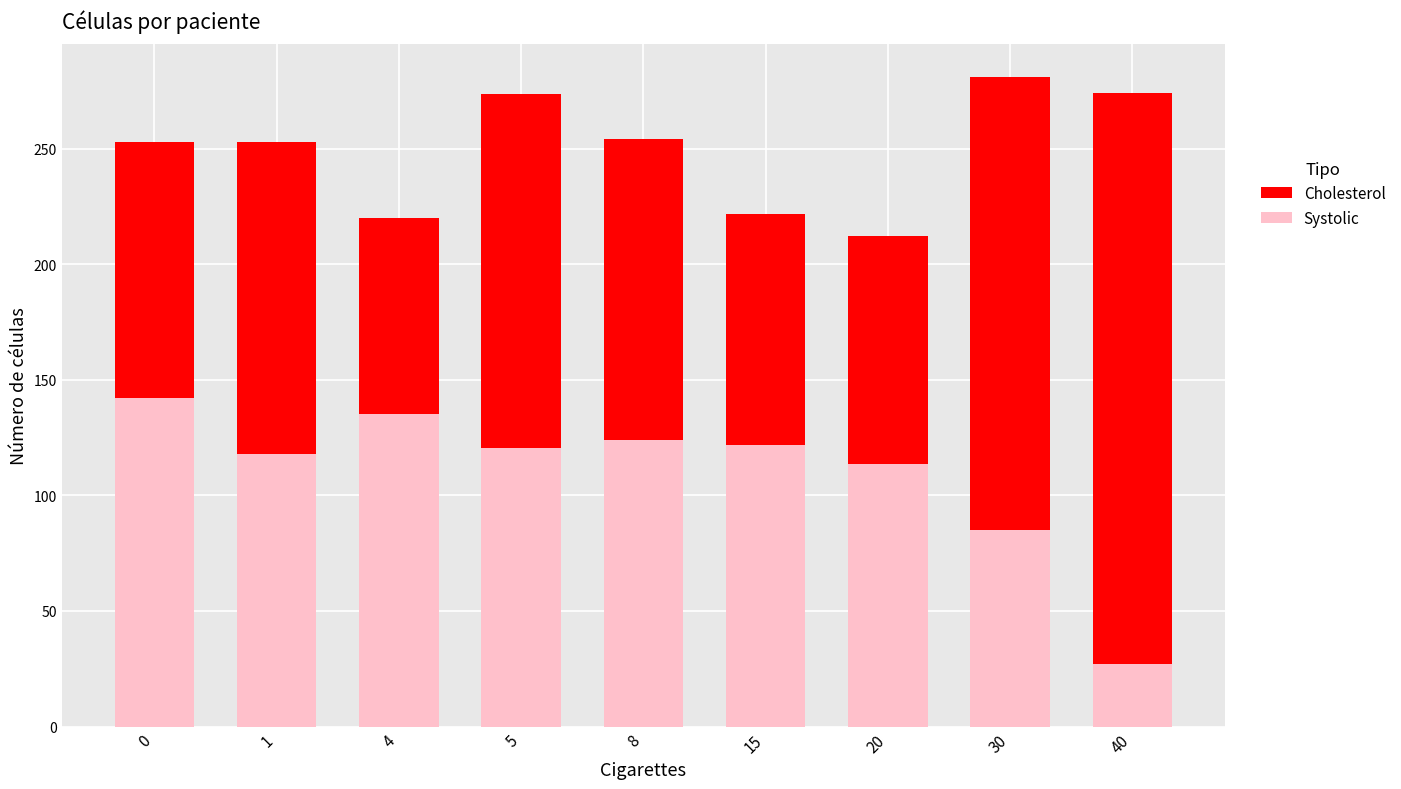

Reading right to left, what are all the values shown in this chart?

Cholesterol: 274.0	281.0	212.0	221.7	254.0	273.5	220.0	253.0	252.9
Systolic: 27.0	85.0	113.6	122.0	124.0	120.5	135.0	118.0	142.2